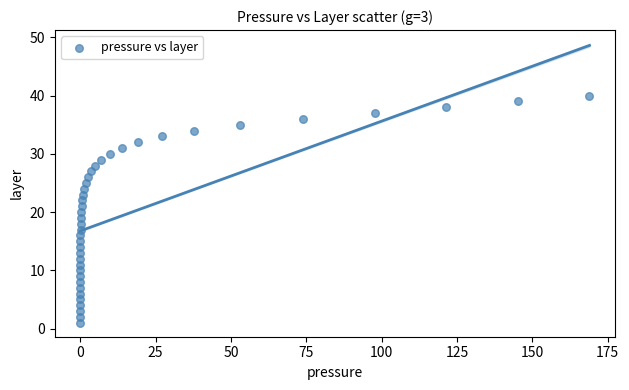

What is the range of Y values (max minus min)?

39